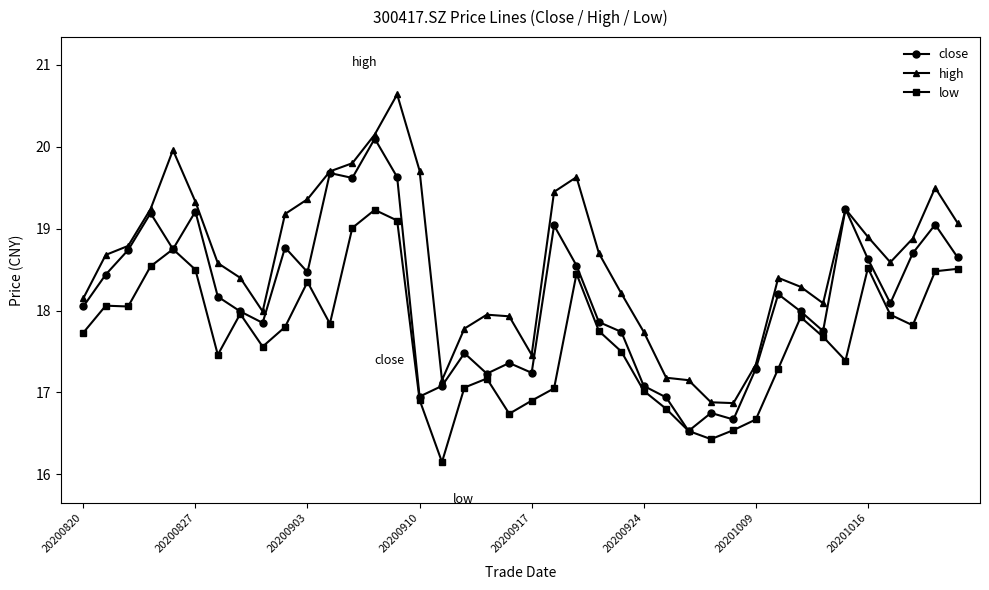

True or false: high and low intersect in this chart.

False